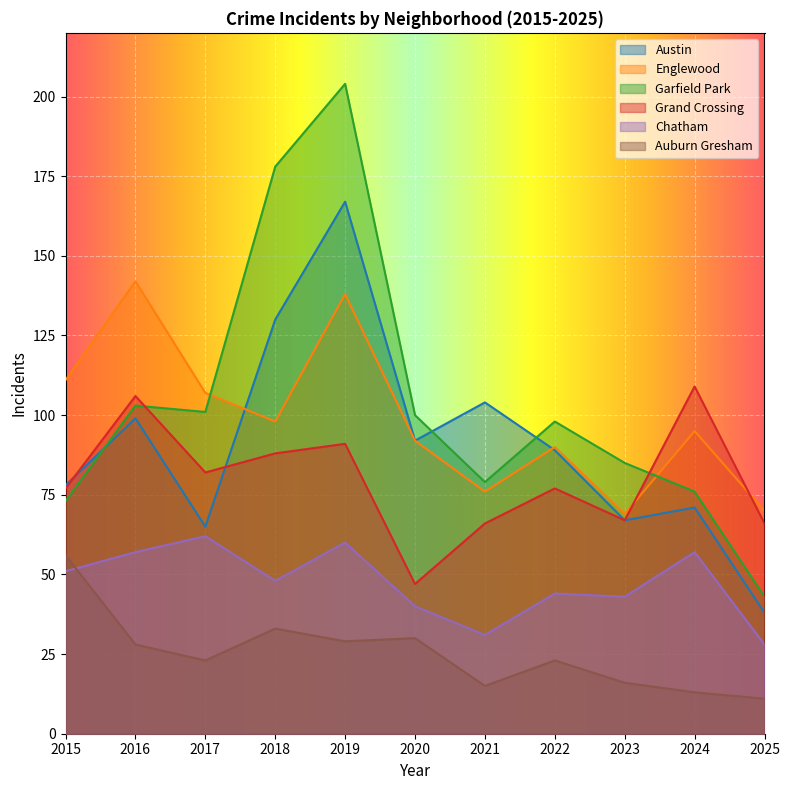

The value of Auburn Gresham at 2020 is 30. True or false?

True